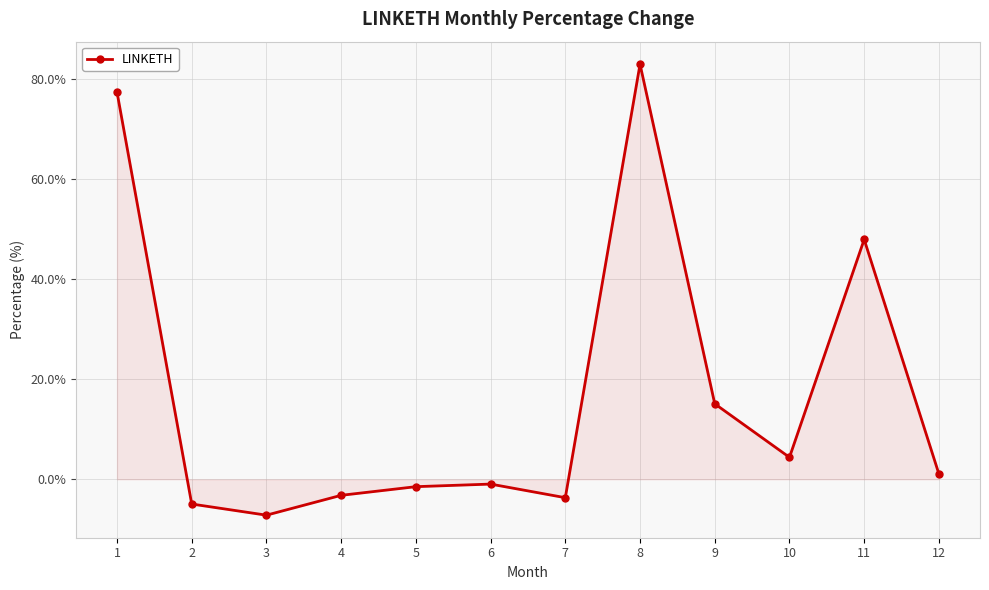

Is it true that the value at 1 is 29.8?

False